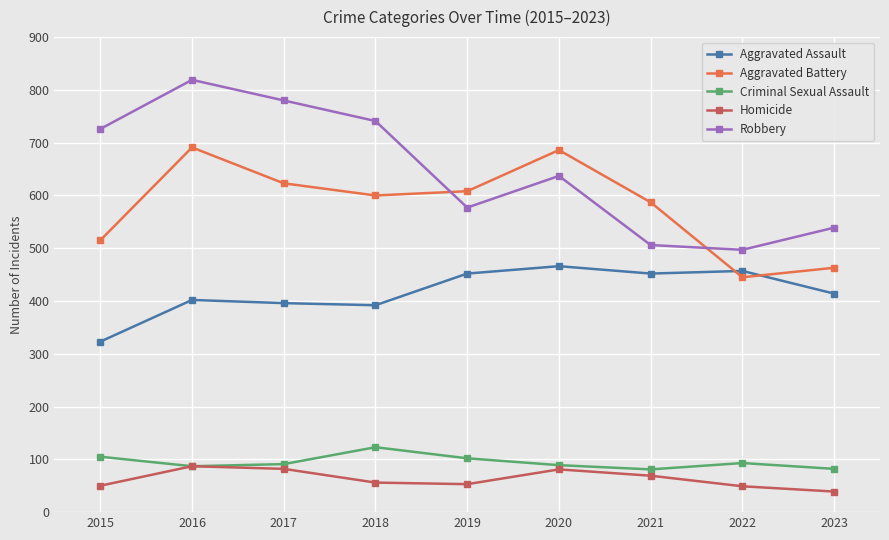

What are all the series names shown in the legend?

Aggravated Assault, Aggravated Battery, Criminal Sexual Assault, Homicide, Robbery